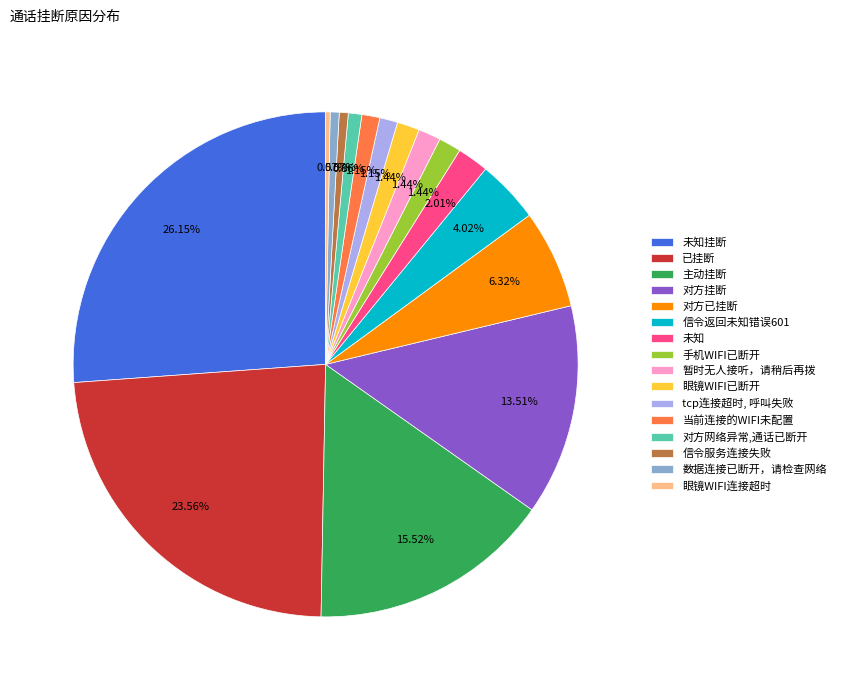

Approximately how many times larger is the value at 信令服务连接失败 compared to 未知?

0.3